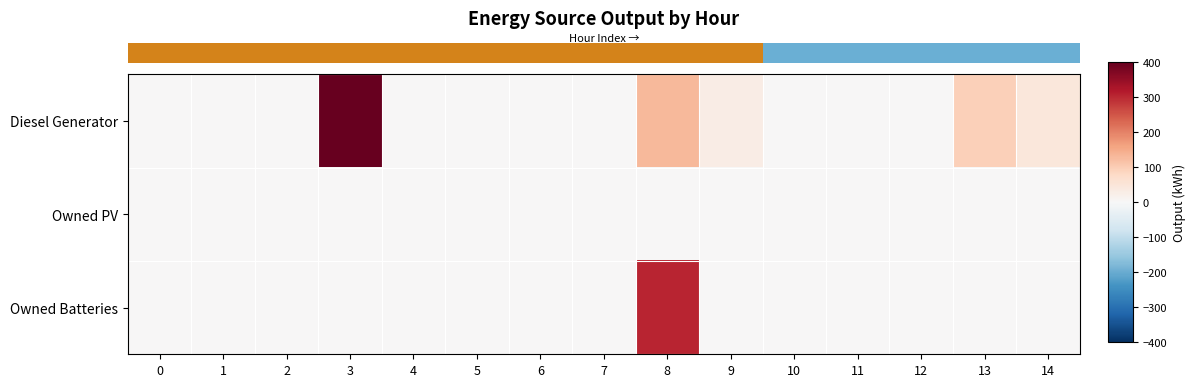

Reading left to right, transcribe all the data shown in this chart.

row_0: 0	0	0	400	0	0	0	0	130	30	1	0	0	94	46
row_1: 0	0	0	0	0	0	0	0	0	0	0	0	0	0	0
row_2: 0	0	0	0	0	0	0	0	304	0	0	0	0	0	0